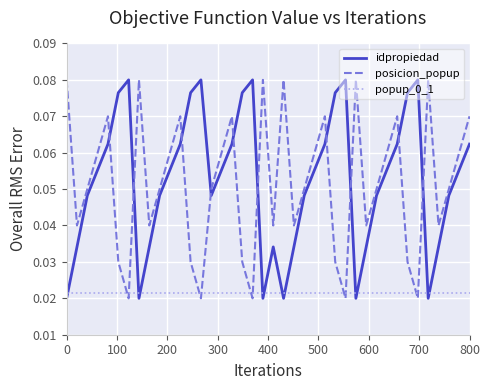

How many intersections are there between posicion_popup and idpropiedad?

10